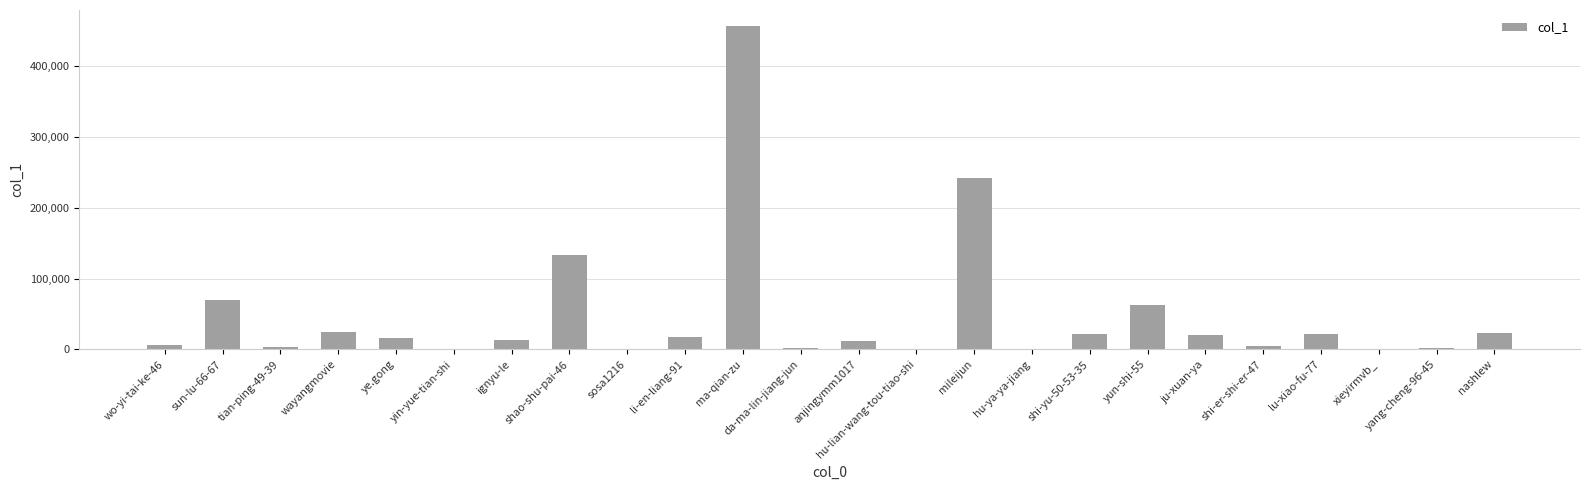

Count the number of categories in the chart.

24